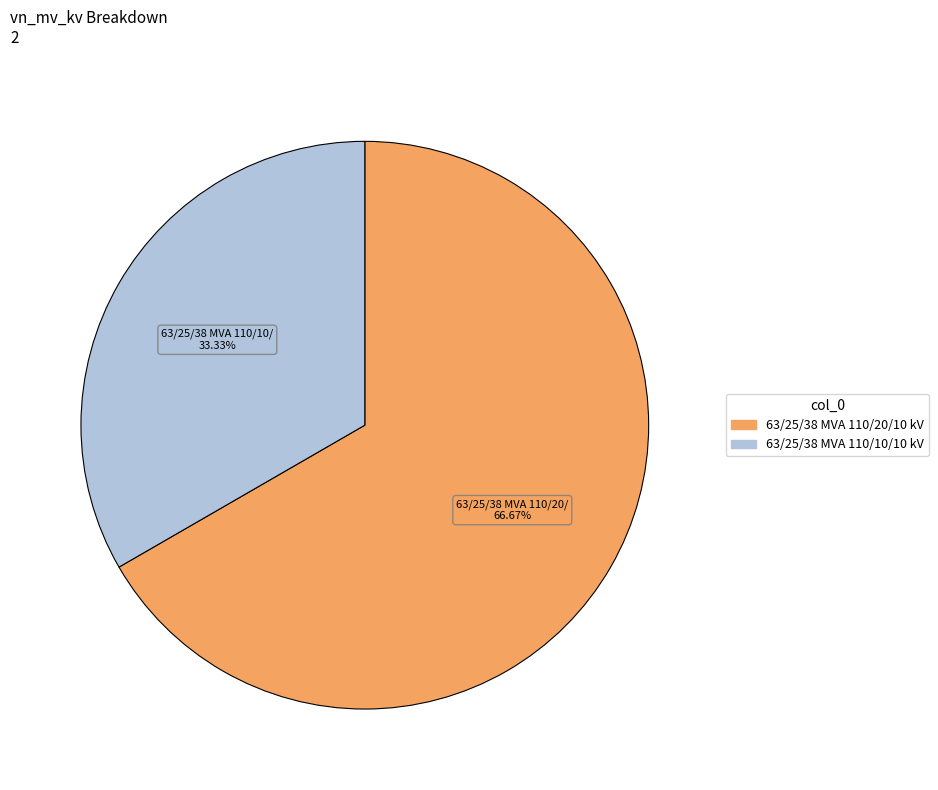

Approximately how many times larger is the value at 63/25/38 MVA 110/20/10 kV compared to 63/25/38 MVA 110/10/10 kV?

2.0